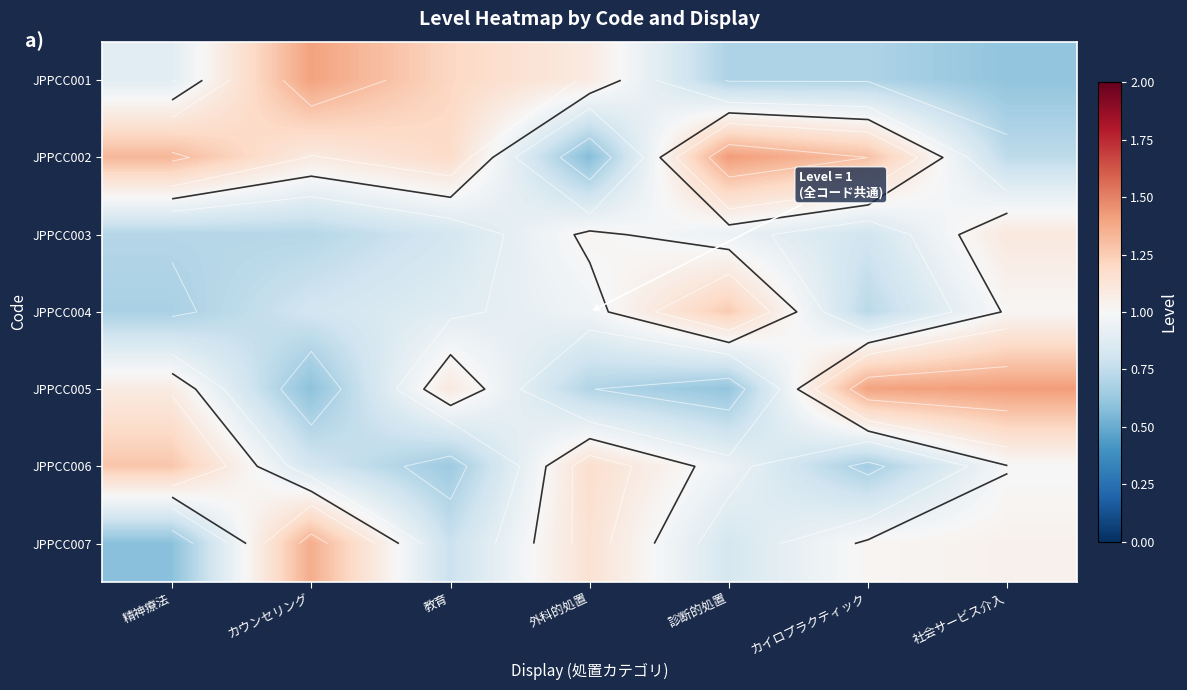

At カウンセリング, list the series in order from smallest to largest.

JPPCC005, JPPCC003, JPPCC004, JPPCC006, JPPCC002, JPPCC007, JPPCC001